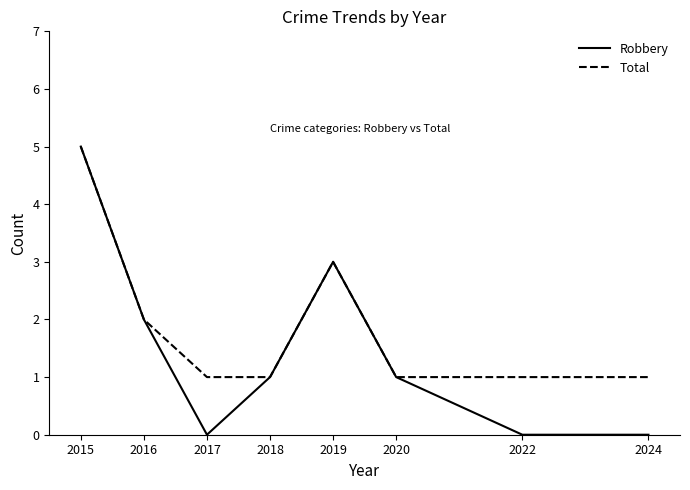

Reading left to right, transcribe all the data shown in this chart.

Robbery: 2015=5	2016=2	2017=0	2018=1	2019=3	2020=1	2022=0	2024=0
Total: 2015=5	2016=2	2017=1	2018=1	2019=3	2020=1	2022=1	2024=1